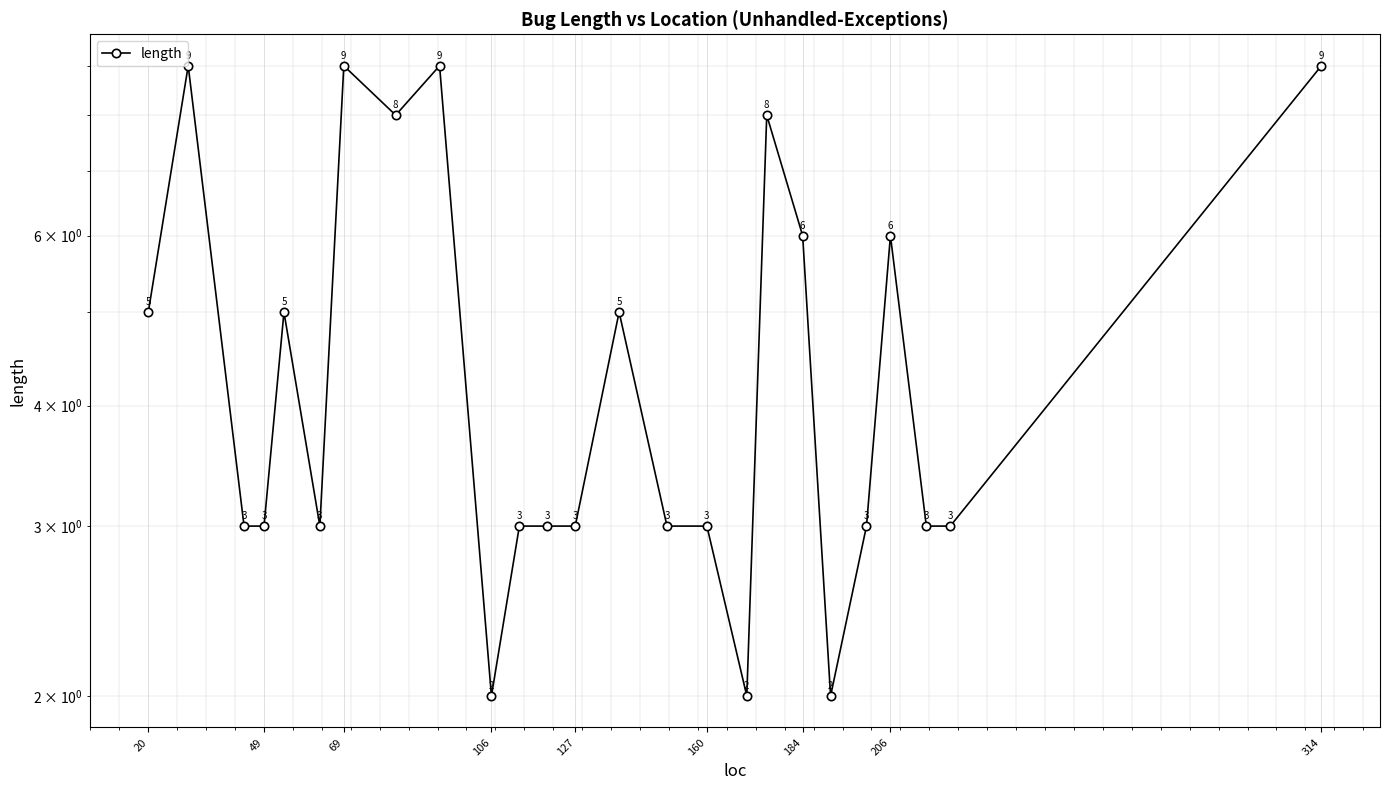

Where is the data nearest to the value 5?

20